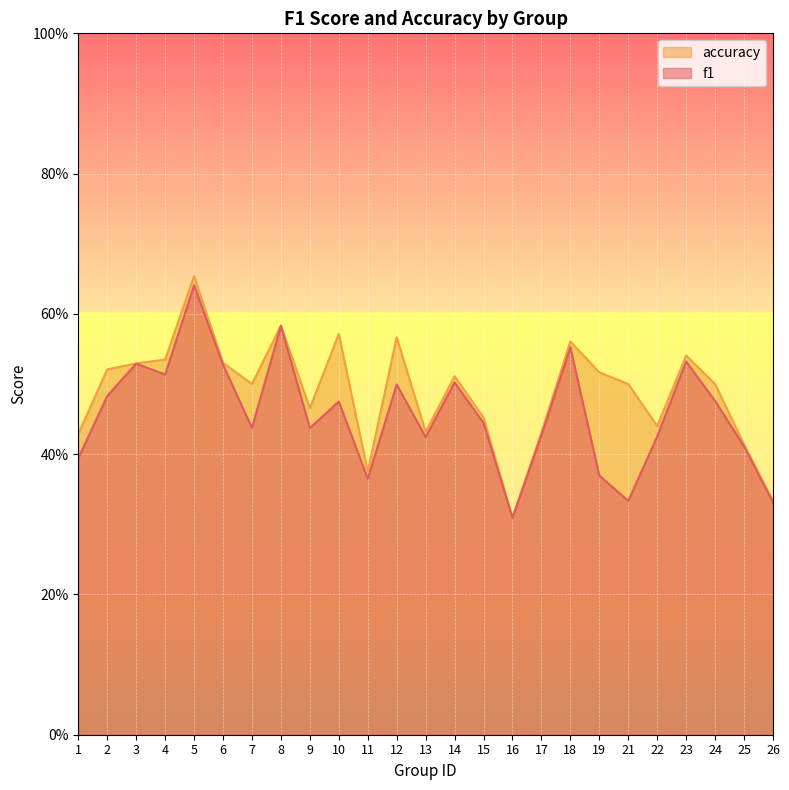

In f1, how many points are higher than both neighbors (excluding endpoints)?

8